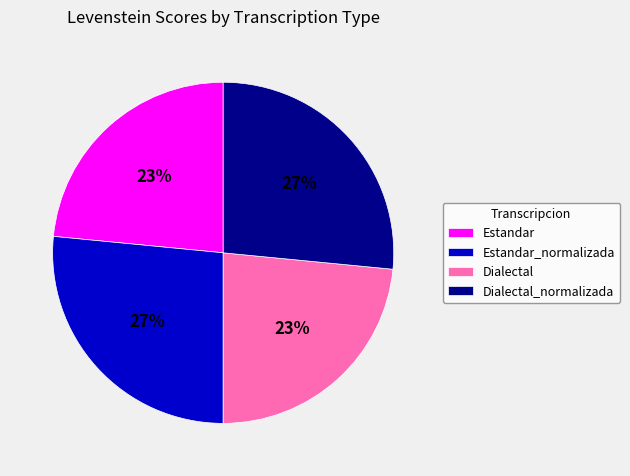

The Estandar slice represents 14% of the pie. True or false?

False